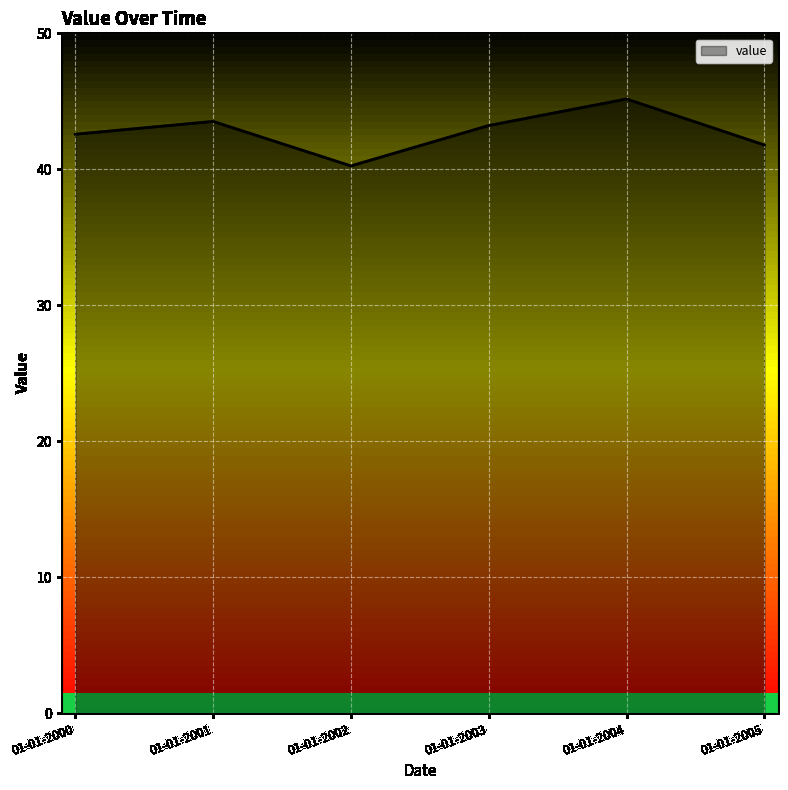

What is the maximum value shown in the chart?

45.2